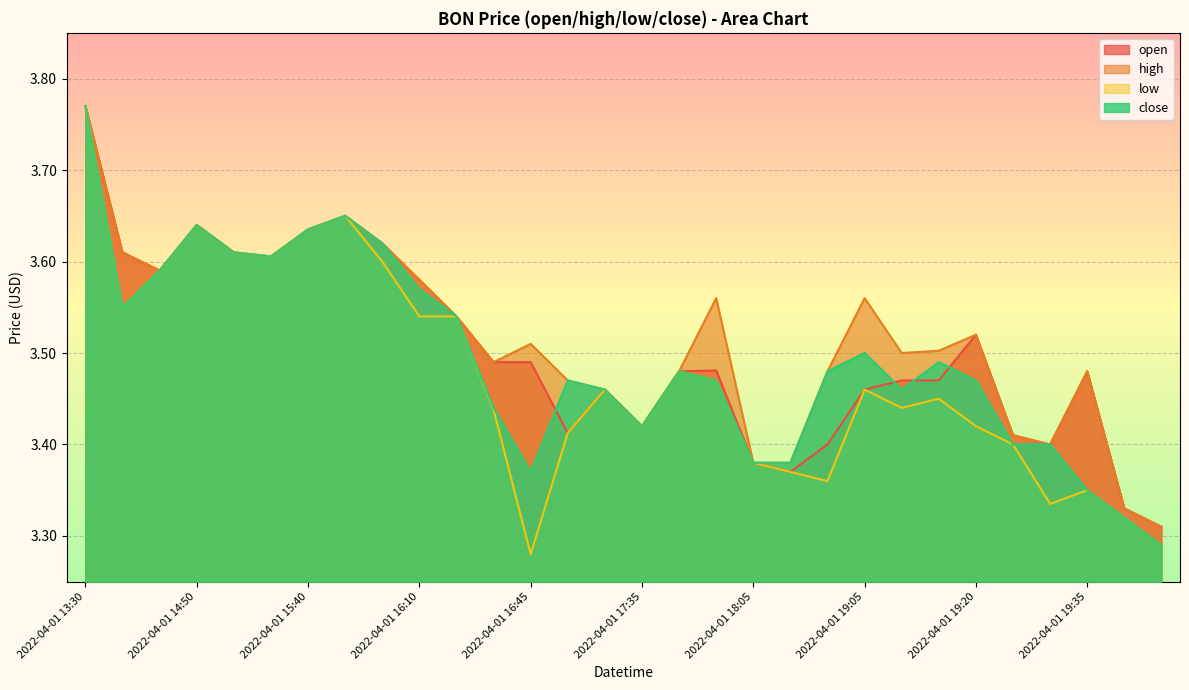

What is the total value across all series at 2022-04-01 17:45?

13.9